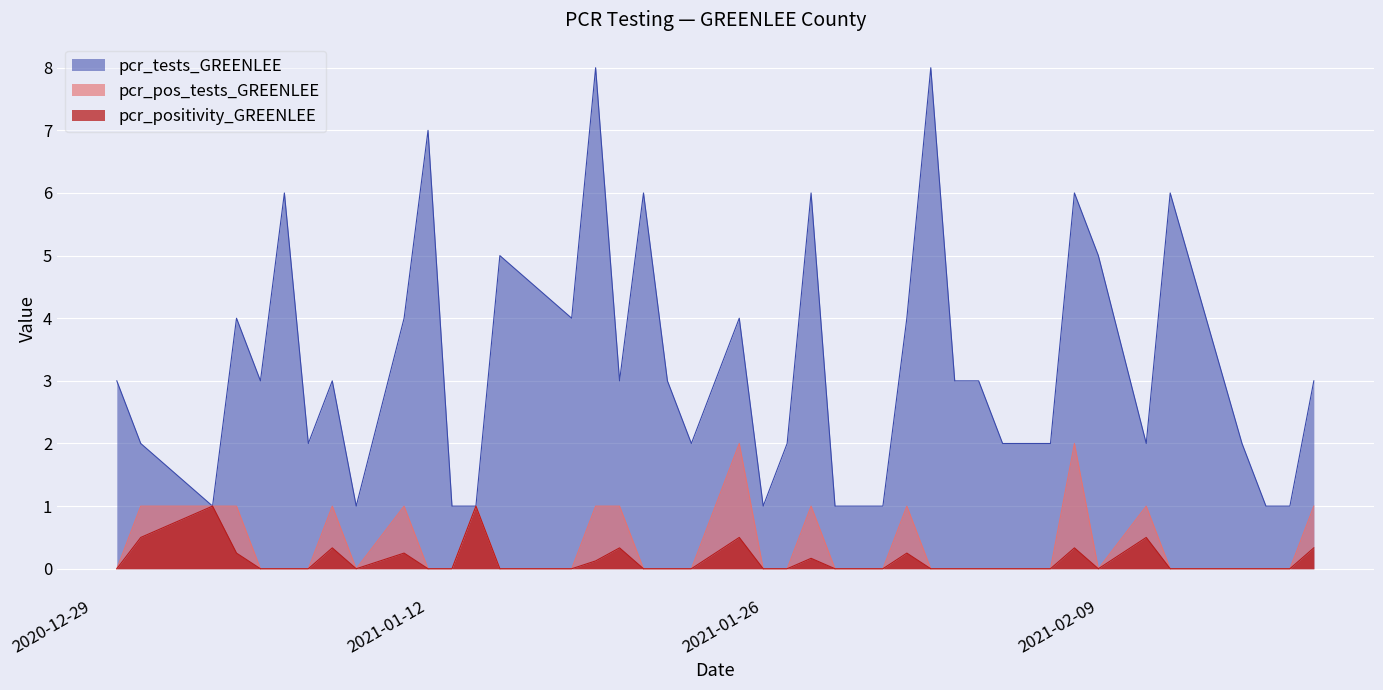

What is the spread (max minus min) of values at 2021-01-12?

7.0